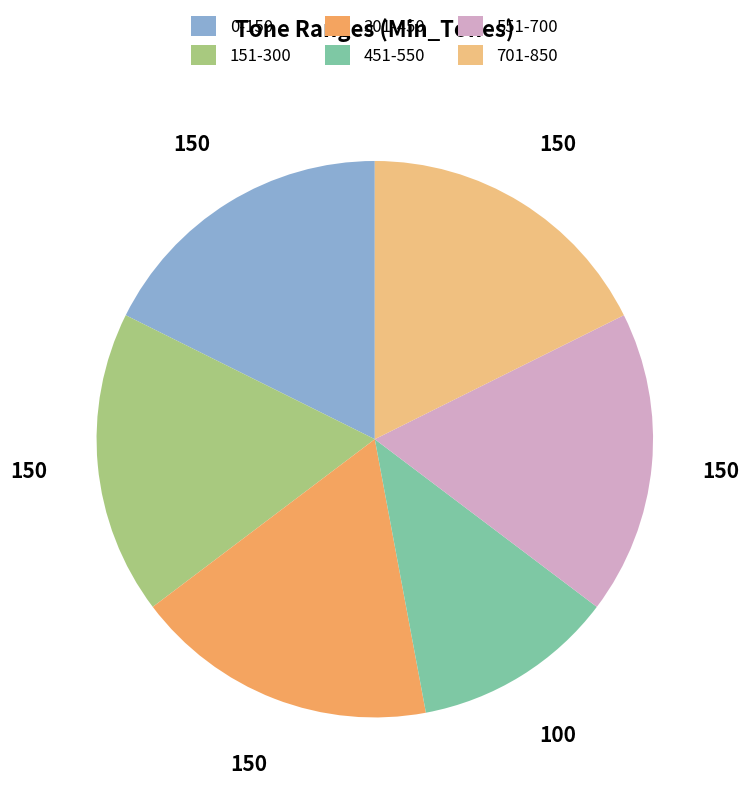

Which category has the smallest portion of the pie?

451-550